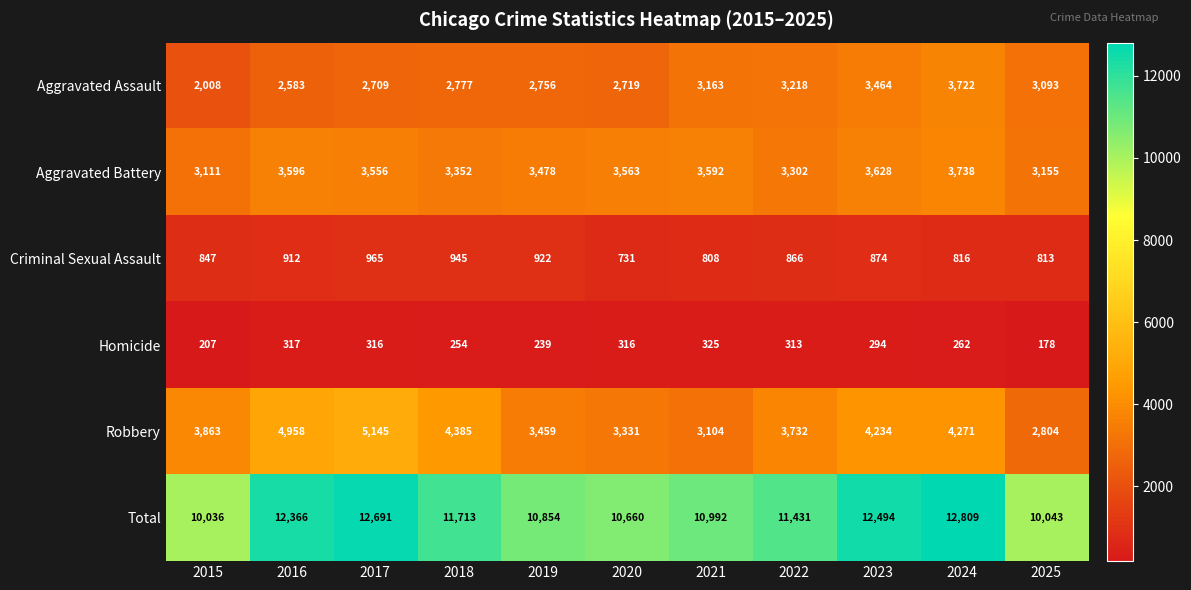

What value does the Aggravated Assault series have at 2024, to the nearest 50?

3700